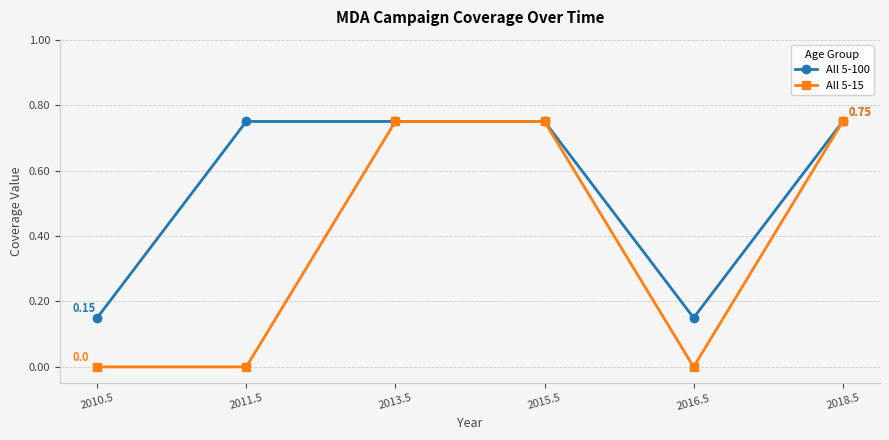

What is the total value across all series at 2018.5?

1.5